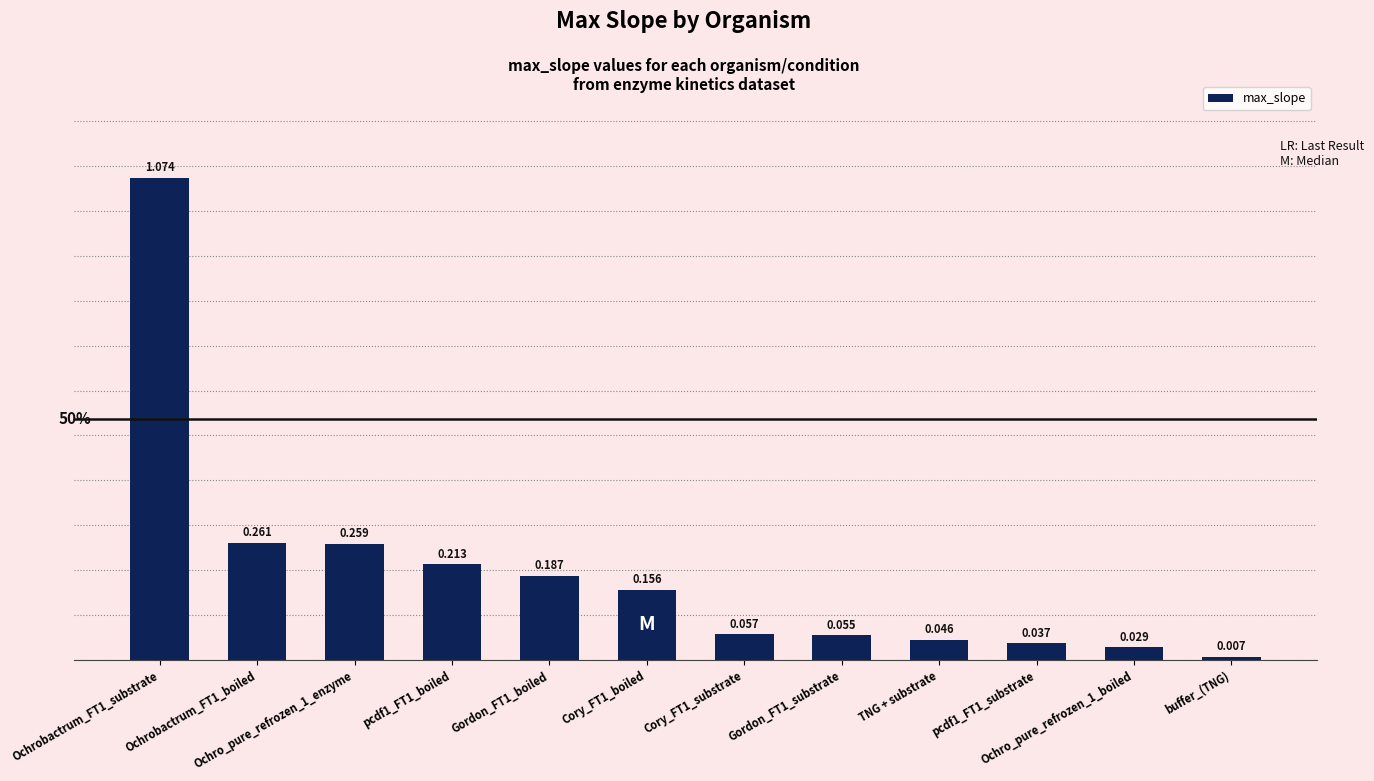

What is the change in value from Gordon_FT1_boiled to Cory_FT1_substrate?

-0.1